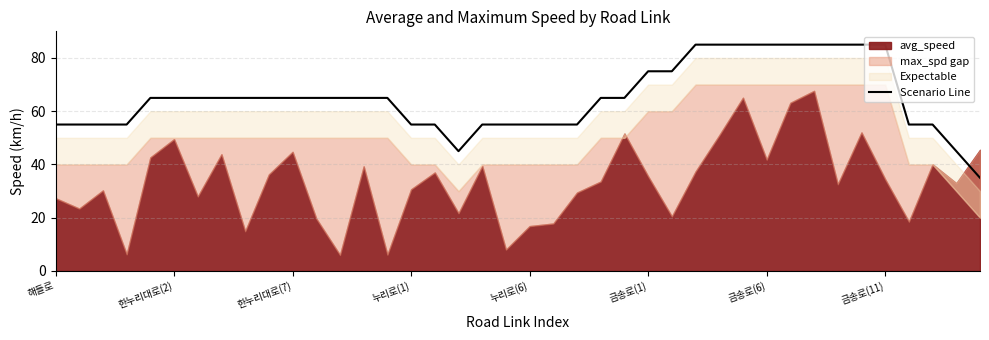

True or false: the data shows 28 at 한누리대로(7).

False